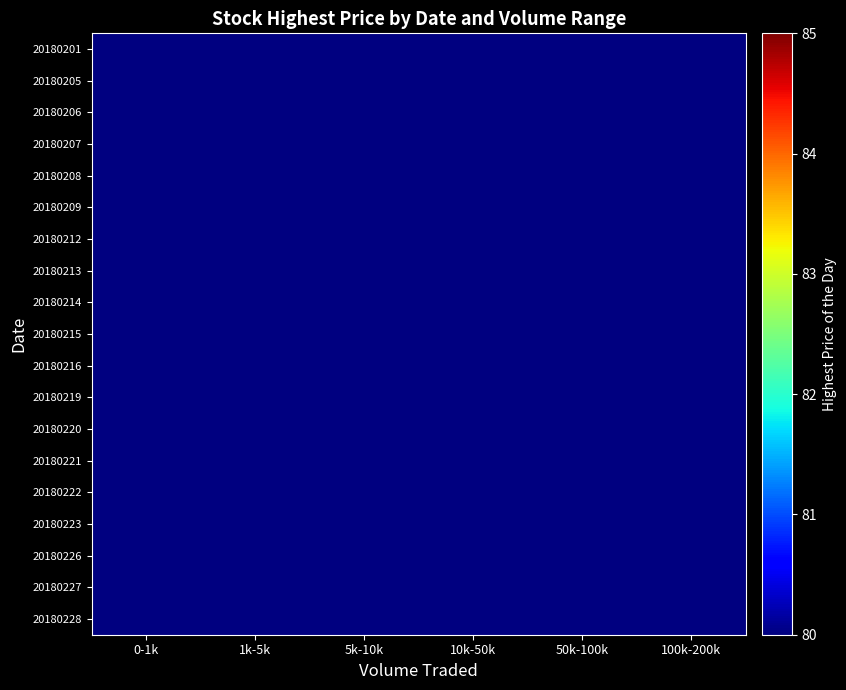

What is the smallest value displayed?

81.0